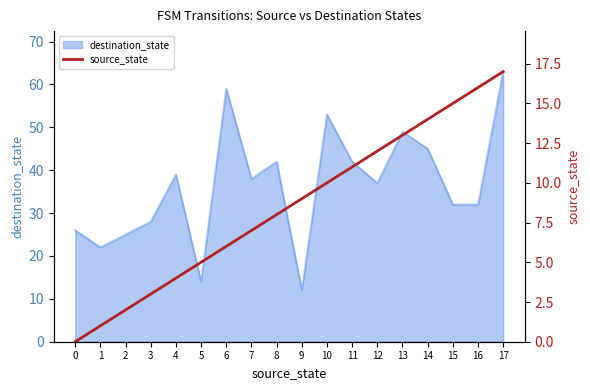

How many positive values are there?

17